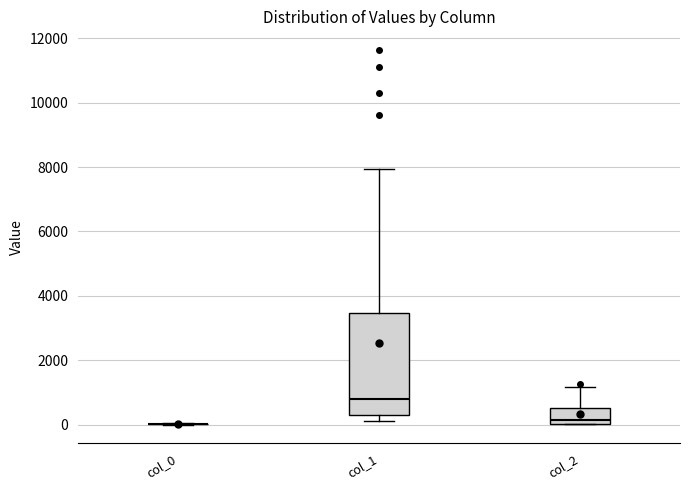

Which box is the tallest, from its lower edge to its upper edge?

col_1